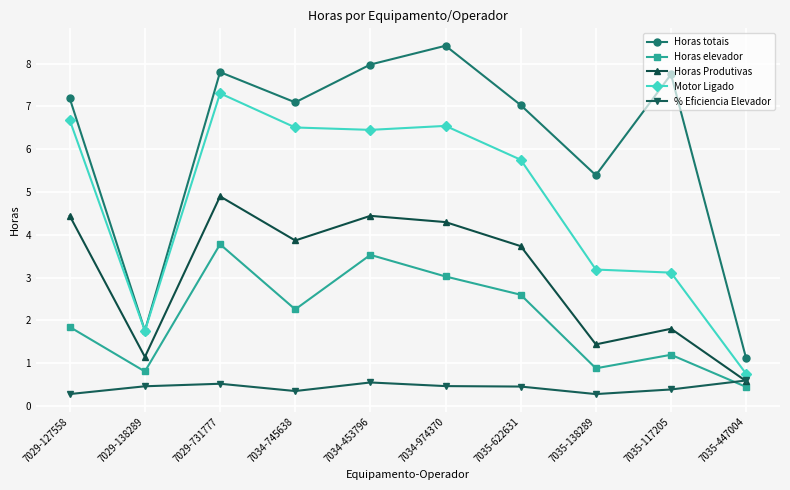

List the series in order of their peak value, highest first.

Horas totais, Motor Ligado, Horas Produtivas, Horas elevador, % Eficiencia Elevador